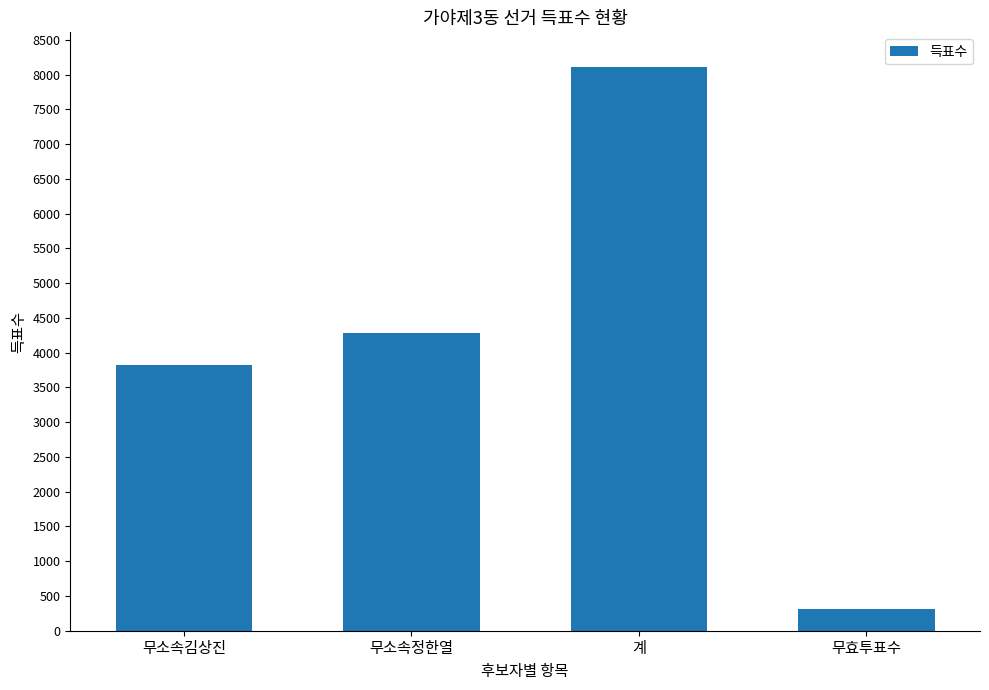

How many data points are less than 4279?

2